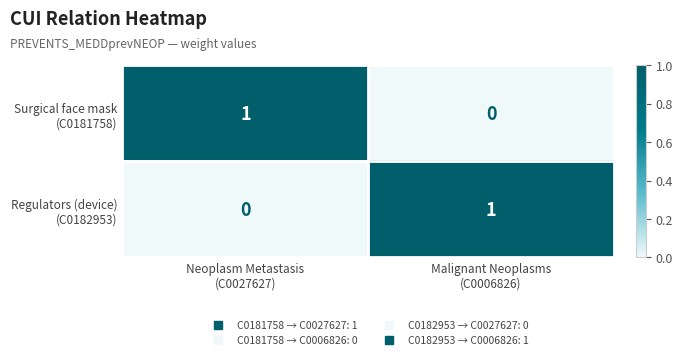

Which series has the largest range (max minus min)?

Surgical face mask (C0181758)